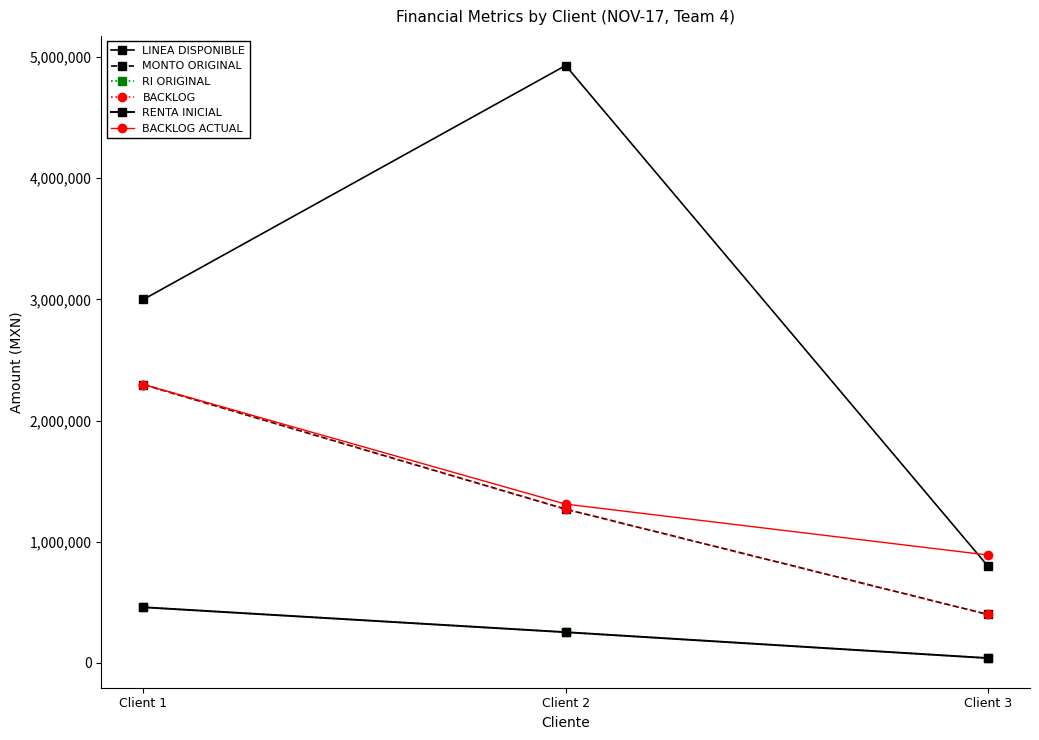

The value of MONTO ORIGINAL at Client 2 is 1268982.0. True or false?

True